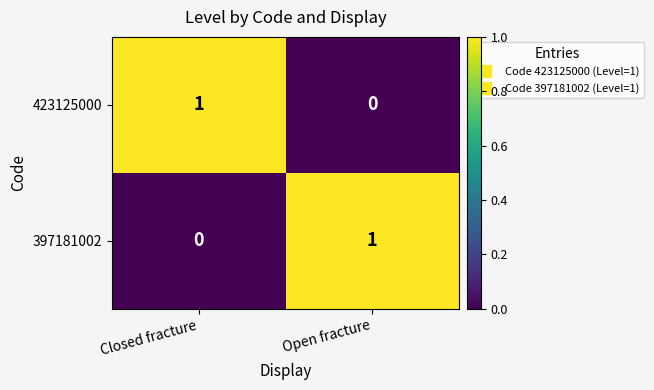

Count the number of categories in the chart.

2